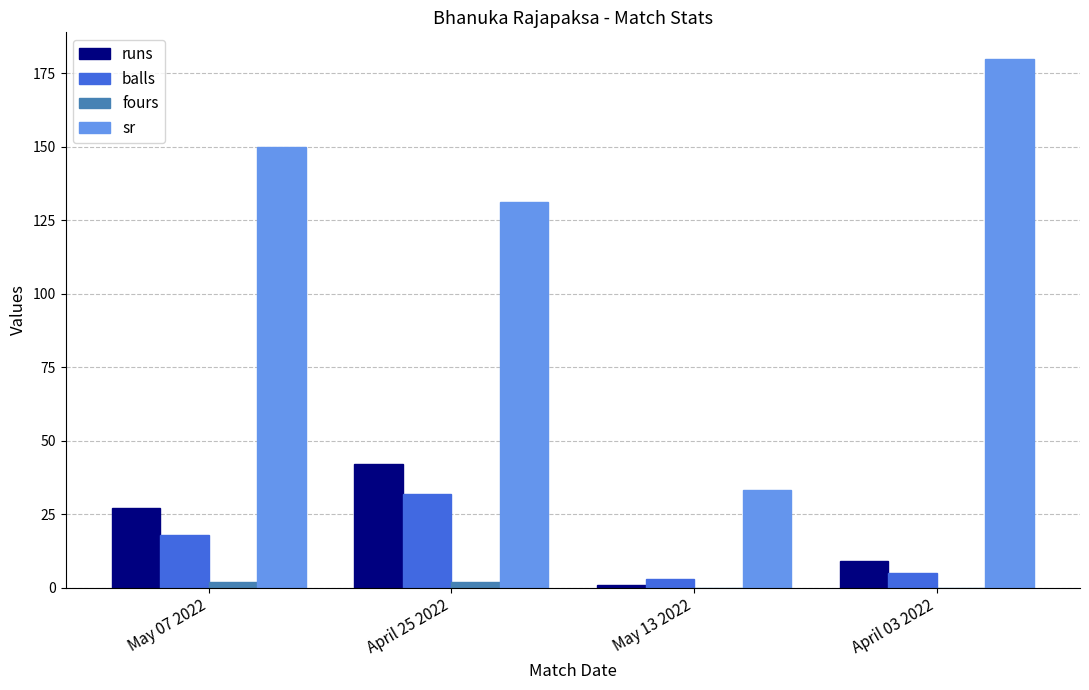

Where is runs nearest to the value 21?

May 07 2022